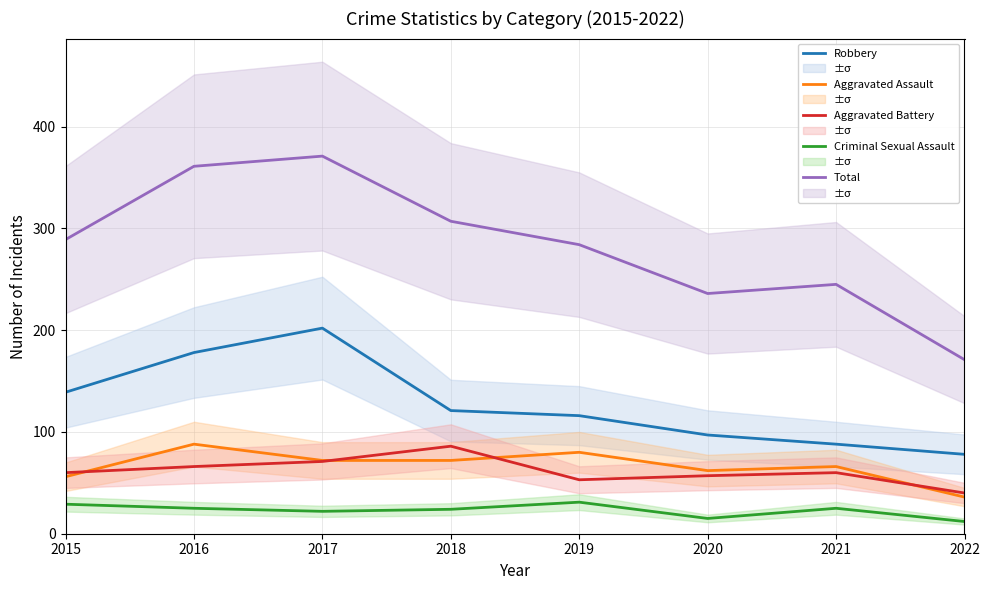

What is the lowest value of the Criminal Sexual Assault series?

12